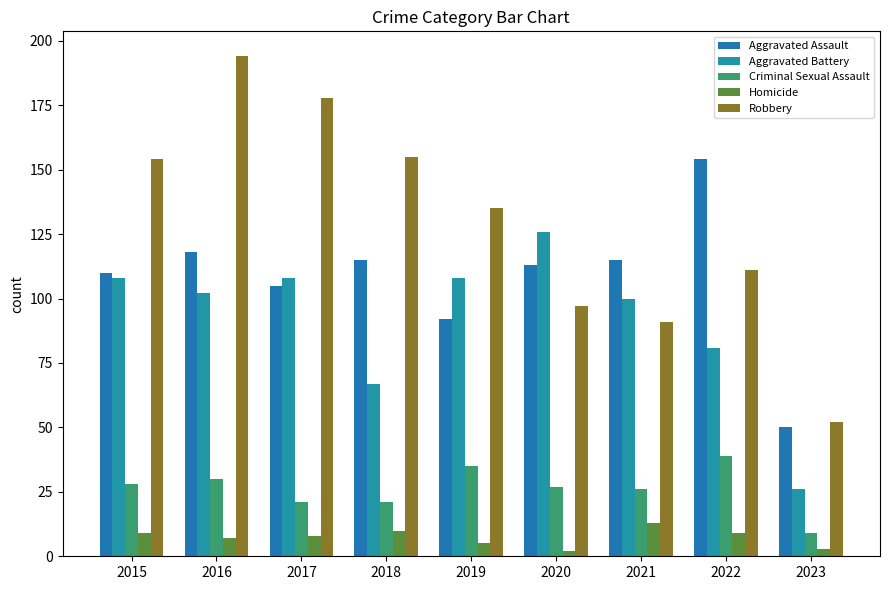

The value of Homicide at 2020 is 2. True or false?

True